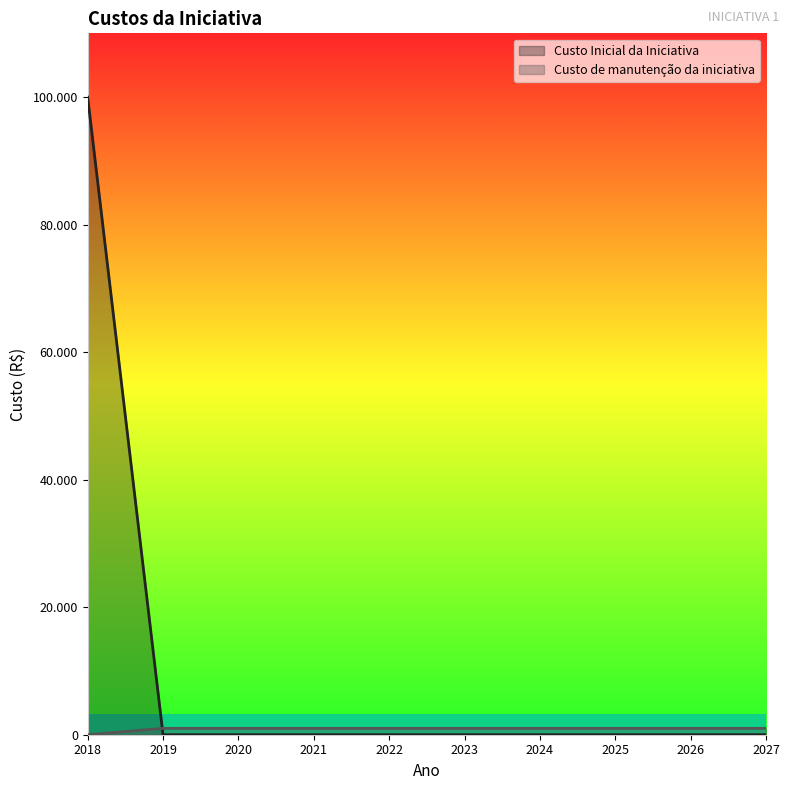

The value of Custo de manutenção da iniciativa at 2019 is 1000. True or false?

True